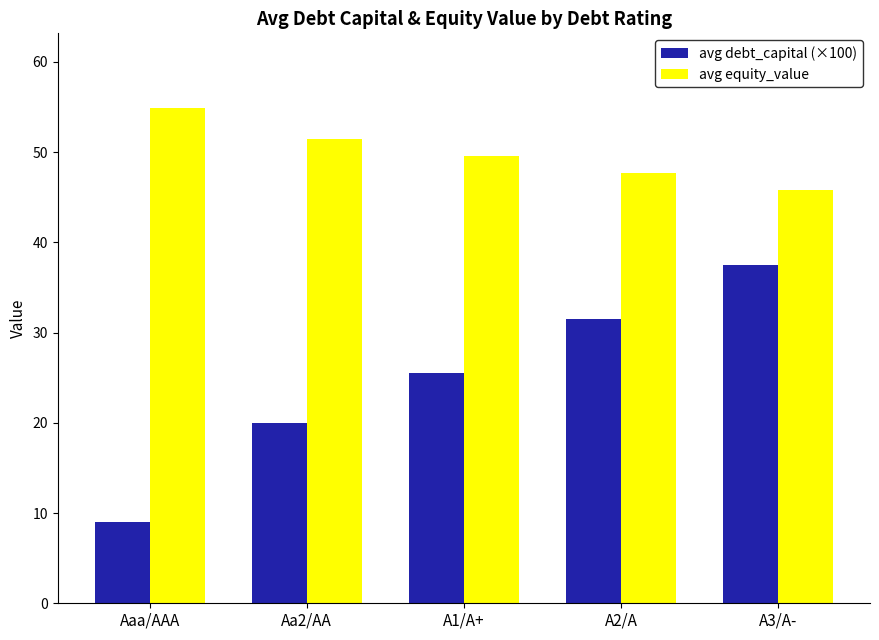

Reading right to left, extract all data points from this chart.

avg debt_capital (×100): A3/A-=37.5	A2/A=31.5	A1/A+=25.5	Aa2/AA=20.0	Aaa/AAA=9.0
avg equity_value: A3/A-=45.8	A2/A=47.7	A1/A+=49.6	Aa2/AA=51.4	Aaa/AAA=54.9